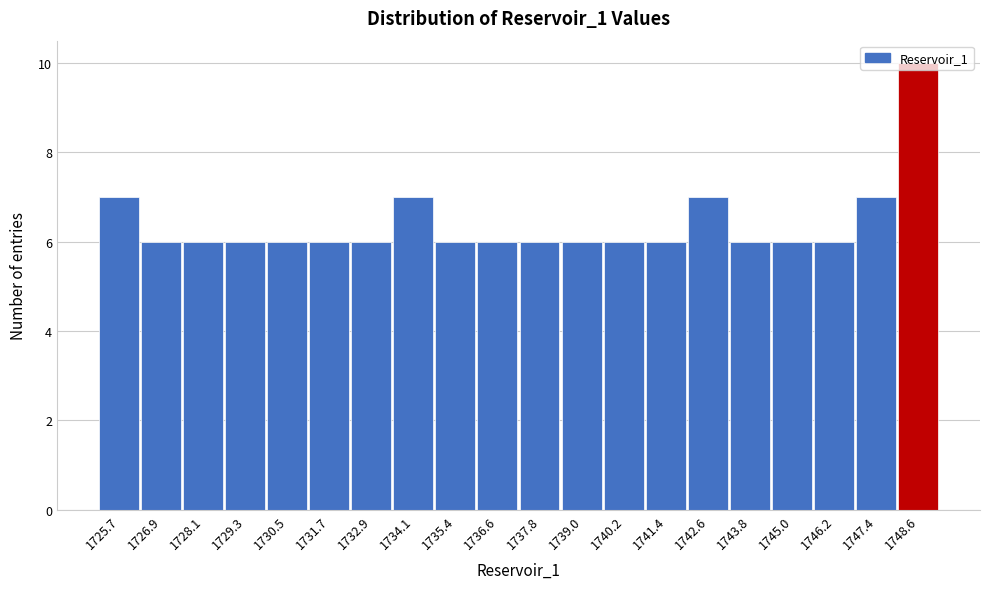

The value at 1745.0 is 6. True or false?

True